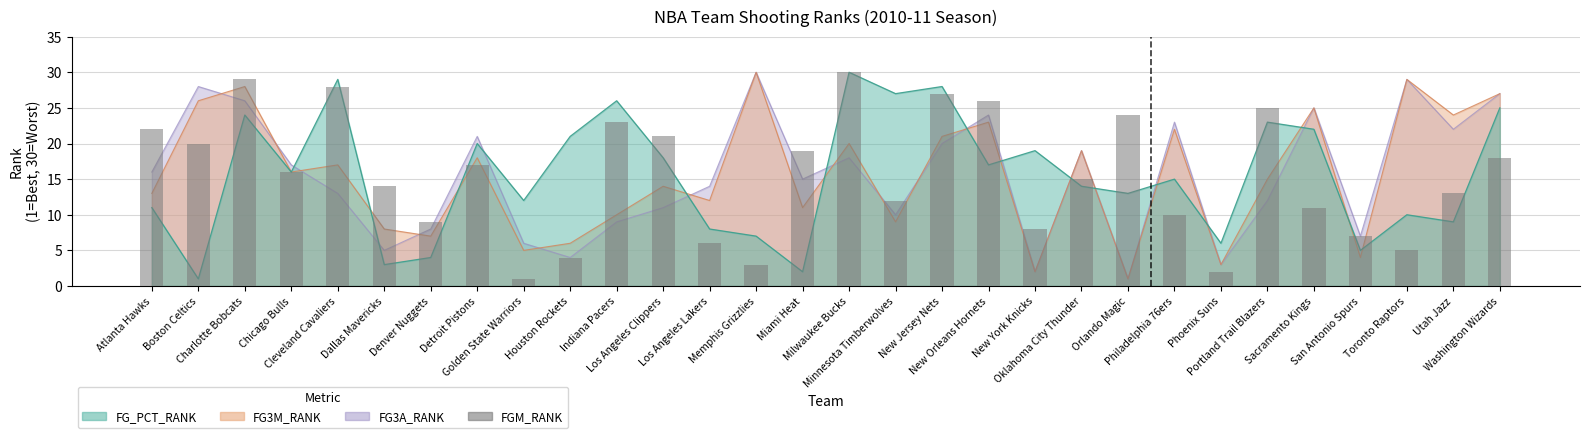

Reading left to right, list all the values displayed in this chart.

Atlanta Hawks=22	Boston Celtics=20	Charlotte Bobcats=29	Chicago Bulls=16	Cleveland Cavaliers=28	Dallas Mavericks=14	Denver Nuggets=9	Detroit Pistons=17	Golden State Warriors=1	Houston Rockets=4	Indiana Pacers=23	Los Angeles Clippers=21	Los Angeles Lakers=6	Memphis Grizzlies=3	Miami Heat=19	Milwaukee Bucks=30	Minnesota Timberwolves=12	New Jersey Nets=27	New Orleans Hornets=26	New York Knicks=8	Oklahoma City Thunder=15	Orlando Magic=24	Philadelphia 76ers=10	Phoenix Suns=2	Portland Trail Blazers=25	Sacramento Kings=11	San Antonio Spurs=7	Toronto Raptors=5	Utah Jazz=13	Washington Wizards=18